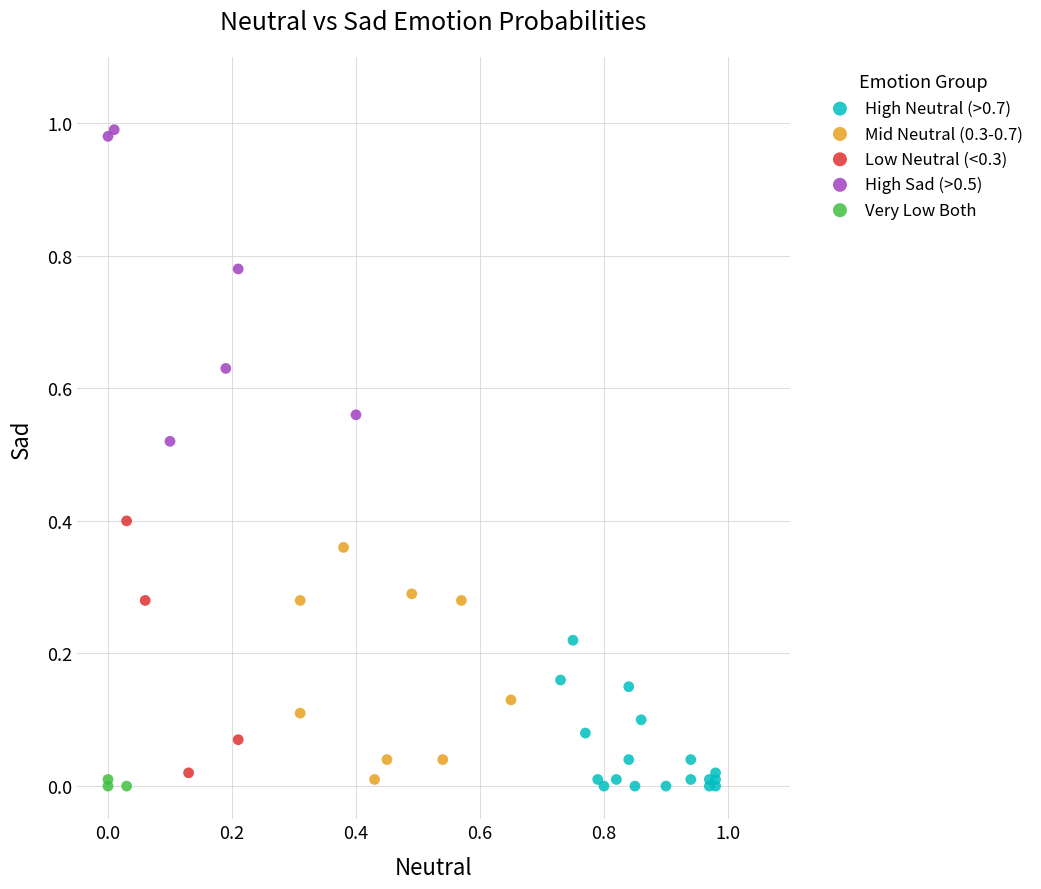

Which series reaches the maximum Y coordinate?

High Sad (>0.5)